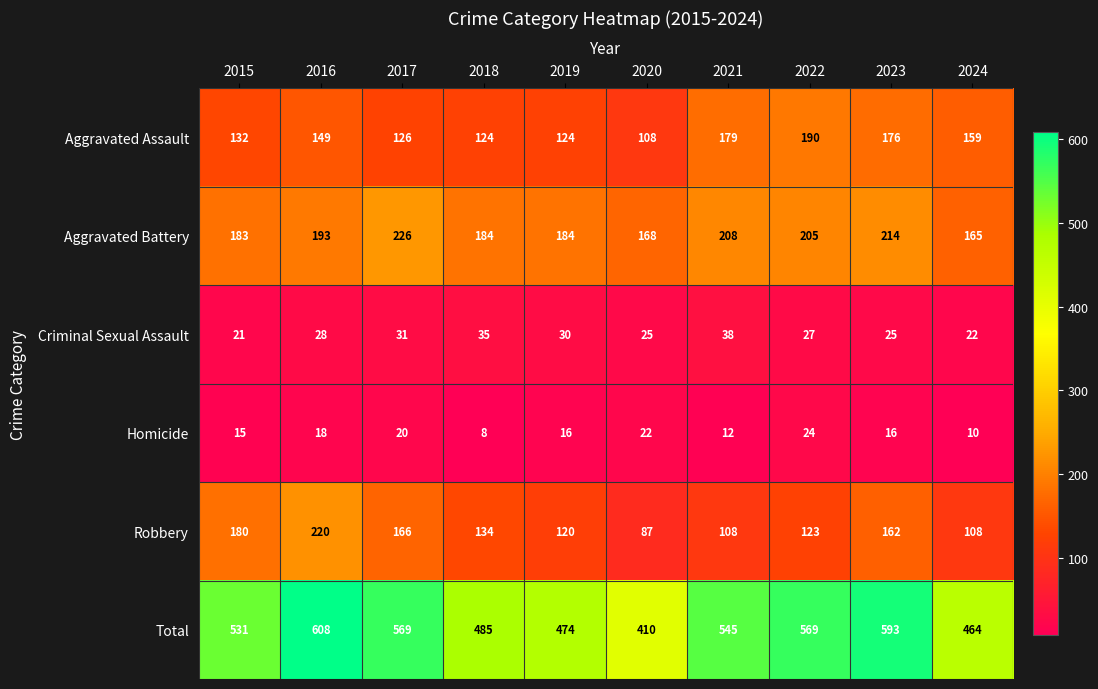

At which category is the sum across all series the highest?

2016